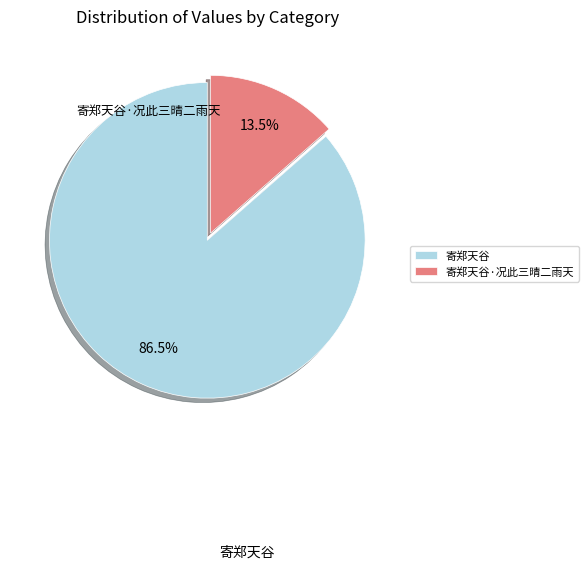

How many slices are in this pie chart?

2